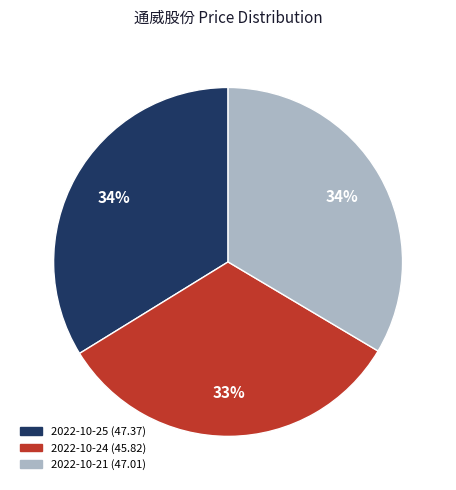

To the nearest percent, what is the difference between the largest and smallest slice percentages?

1%